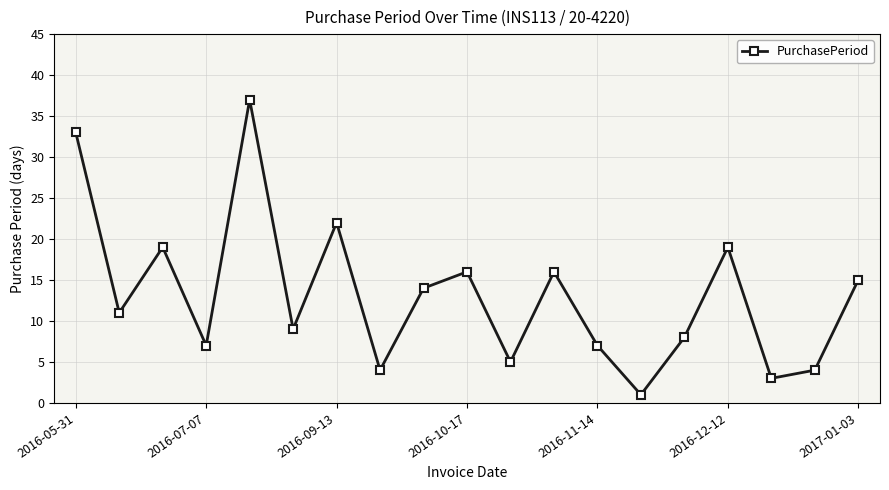

What is the difference between the second highest and minimum values?

32